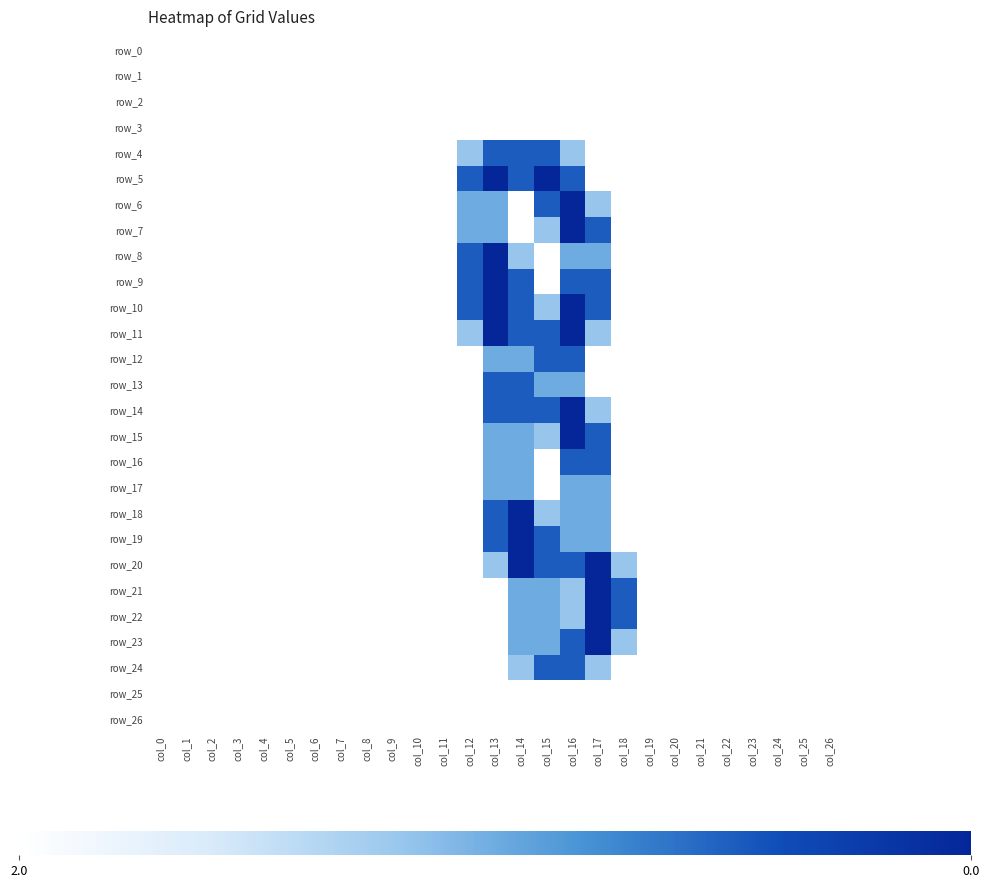

True or false: row_7 has a value of 0.0 at col_0.

True